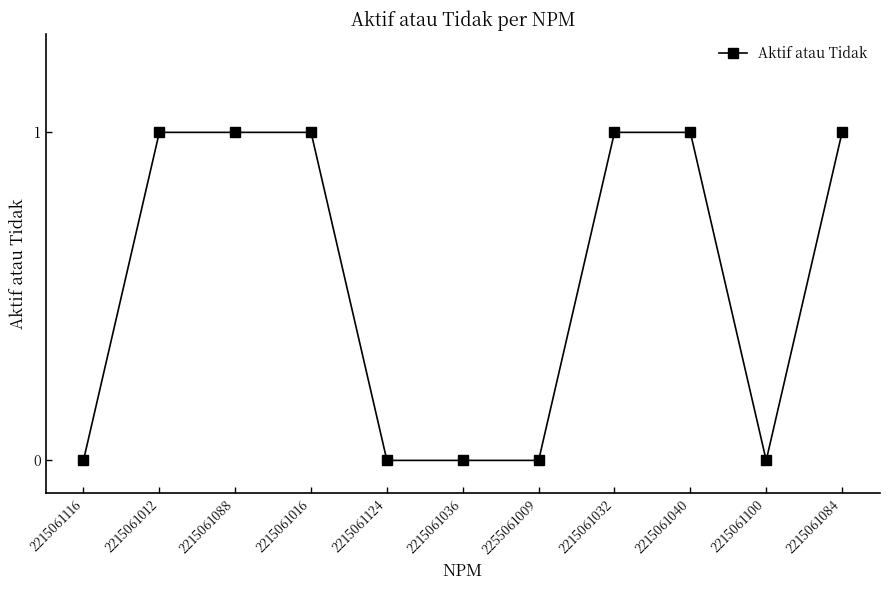

What is the sum of all values?

6